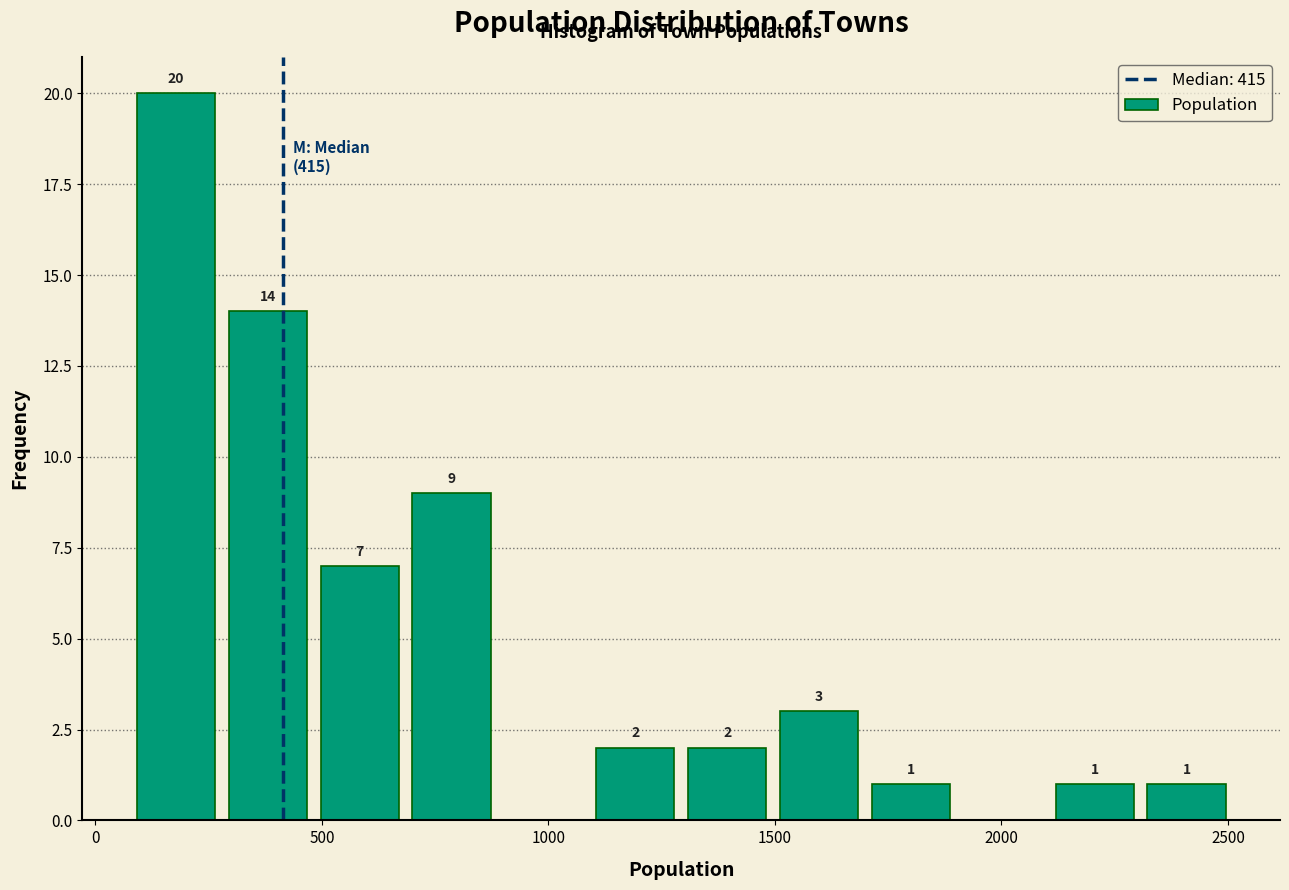

Over which range of the x-axis is the bar tallest?

100 to 300